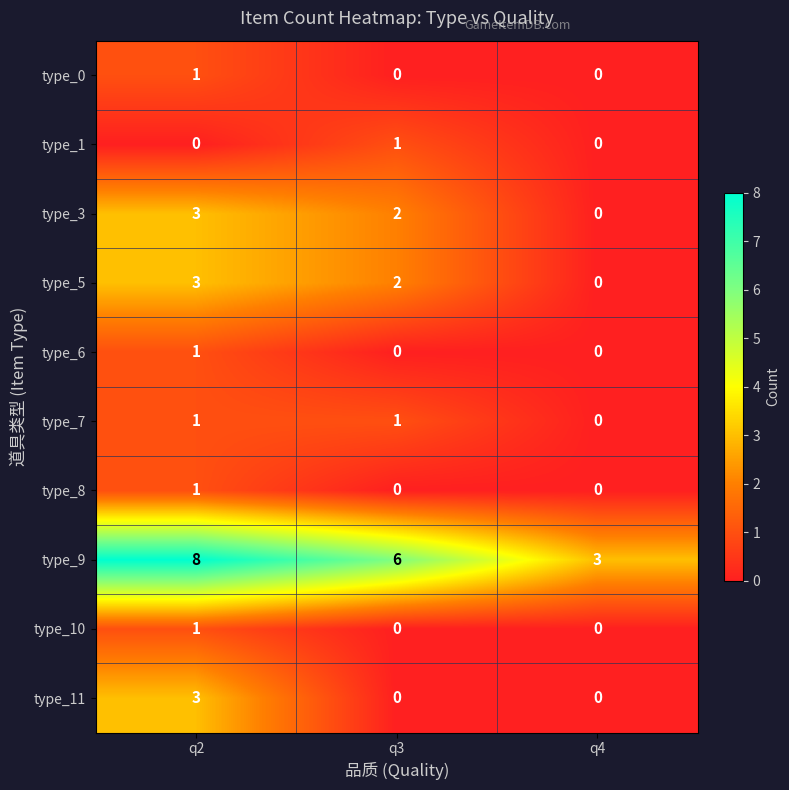

What is the difference between the highest and lowest values at q2?

8